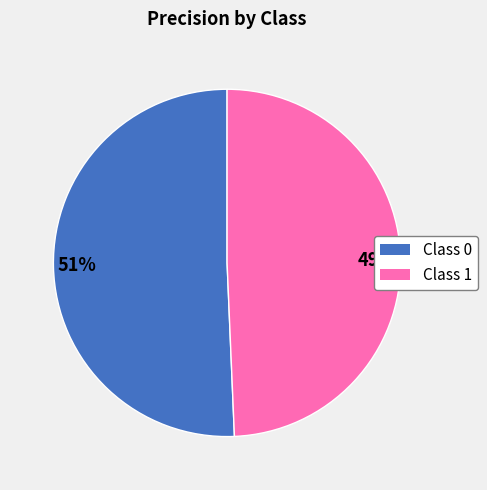

To the nearest percent, what is the combined percentage of Class 0 and Class 1?

100%